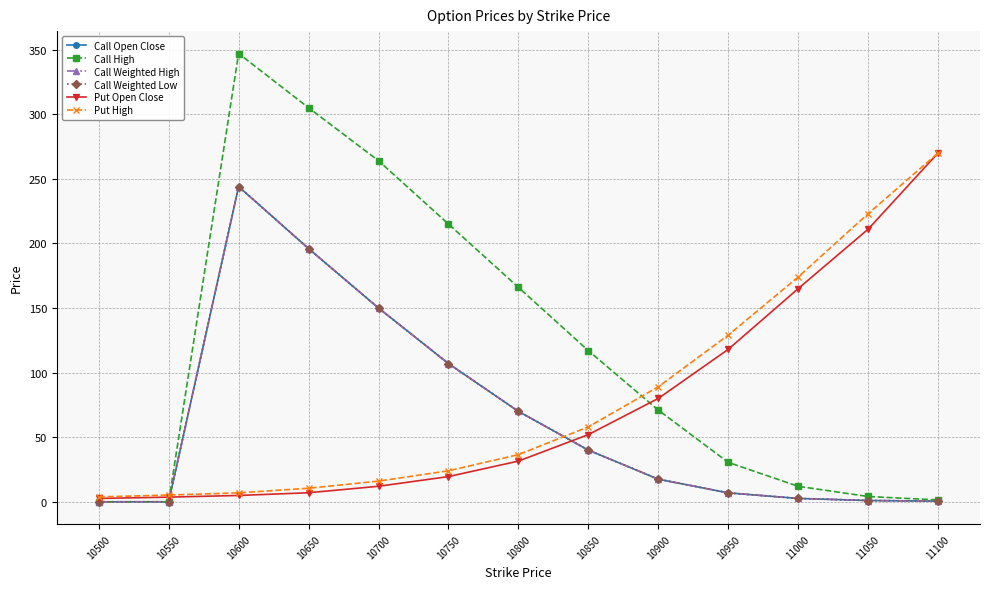

What is the average value of the Call Open Close series?

64.3